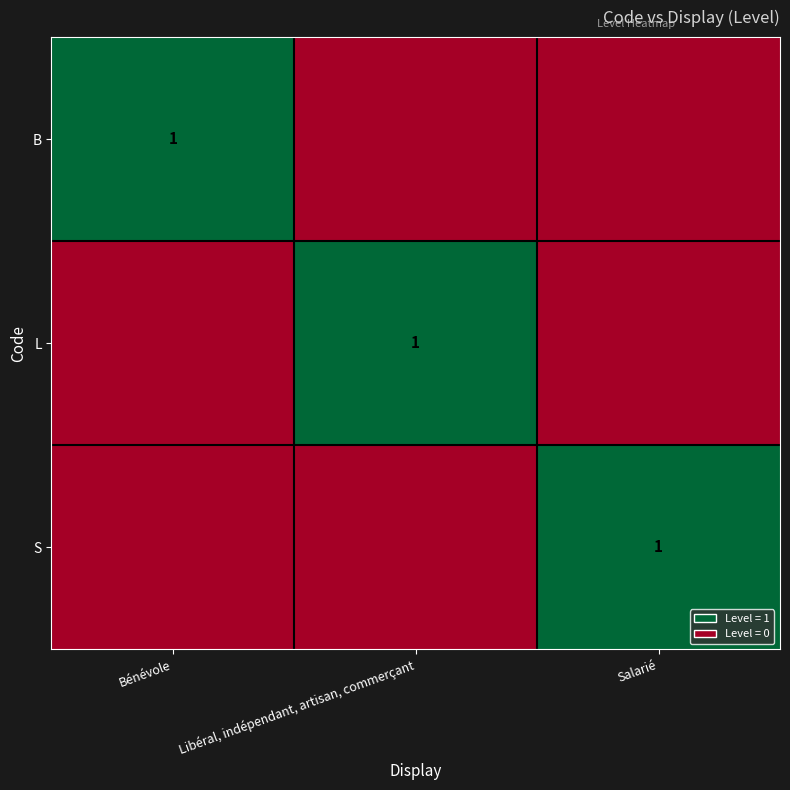

What is the spread (max minus min) of values at Libéral, indépendant, artisan, commerçant?

1